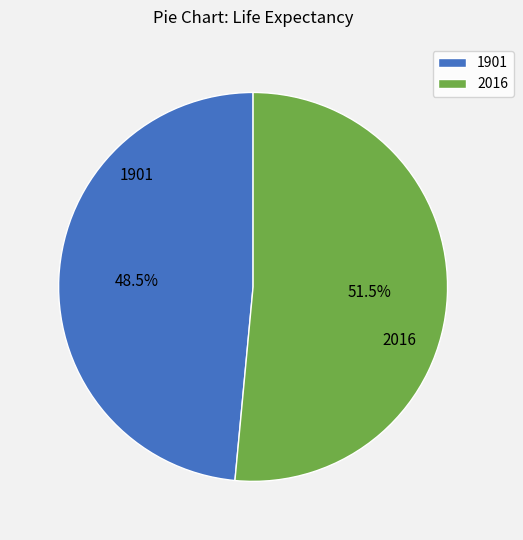

What is the smallest slice in the pie chart?

1901